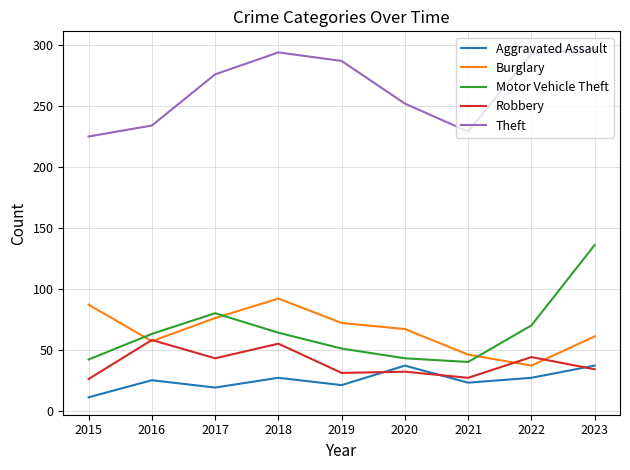

Which label corresponds to the largest value in the chart?

2023